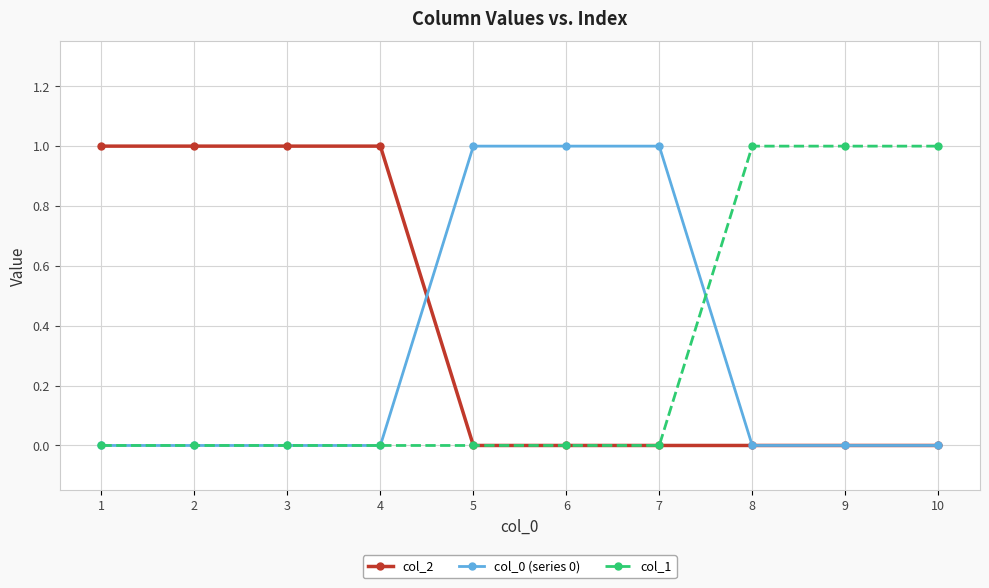

The col_2 series shows 1 at 4. True or false?

True